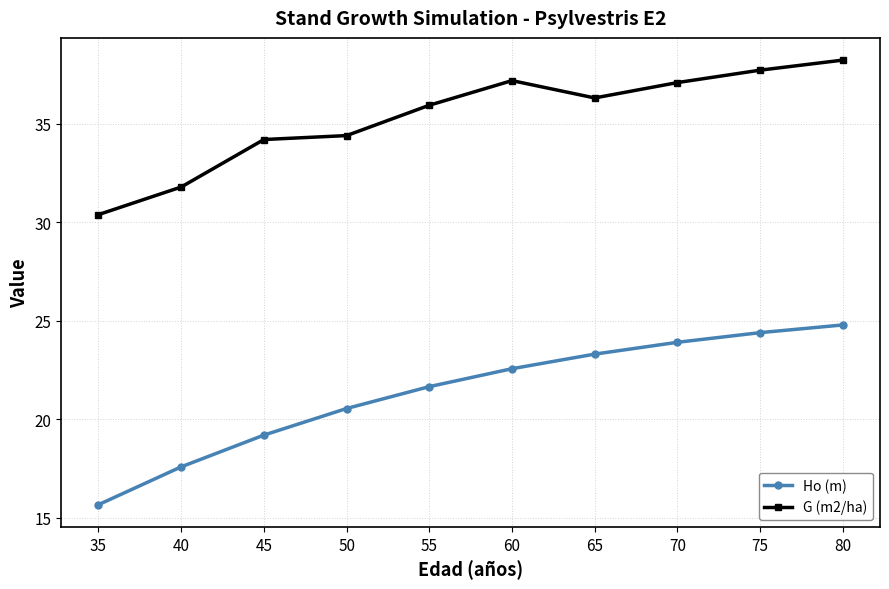

Rank the series at 40 from lowest to highest value.

Ho (m), G (m2/ha)